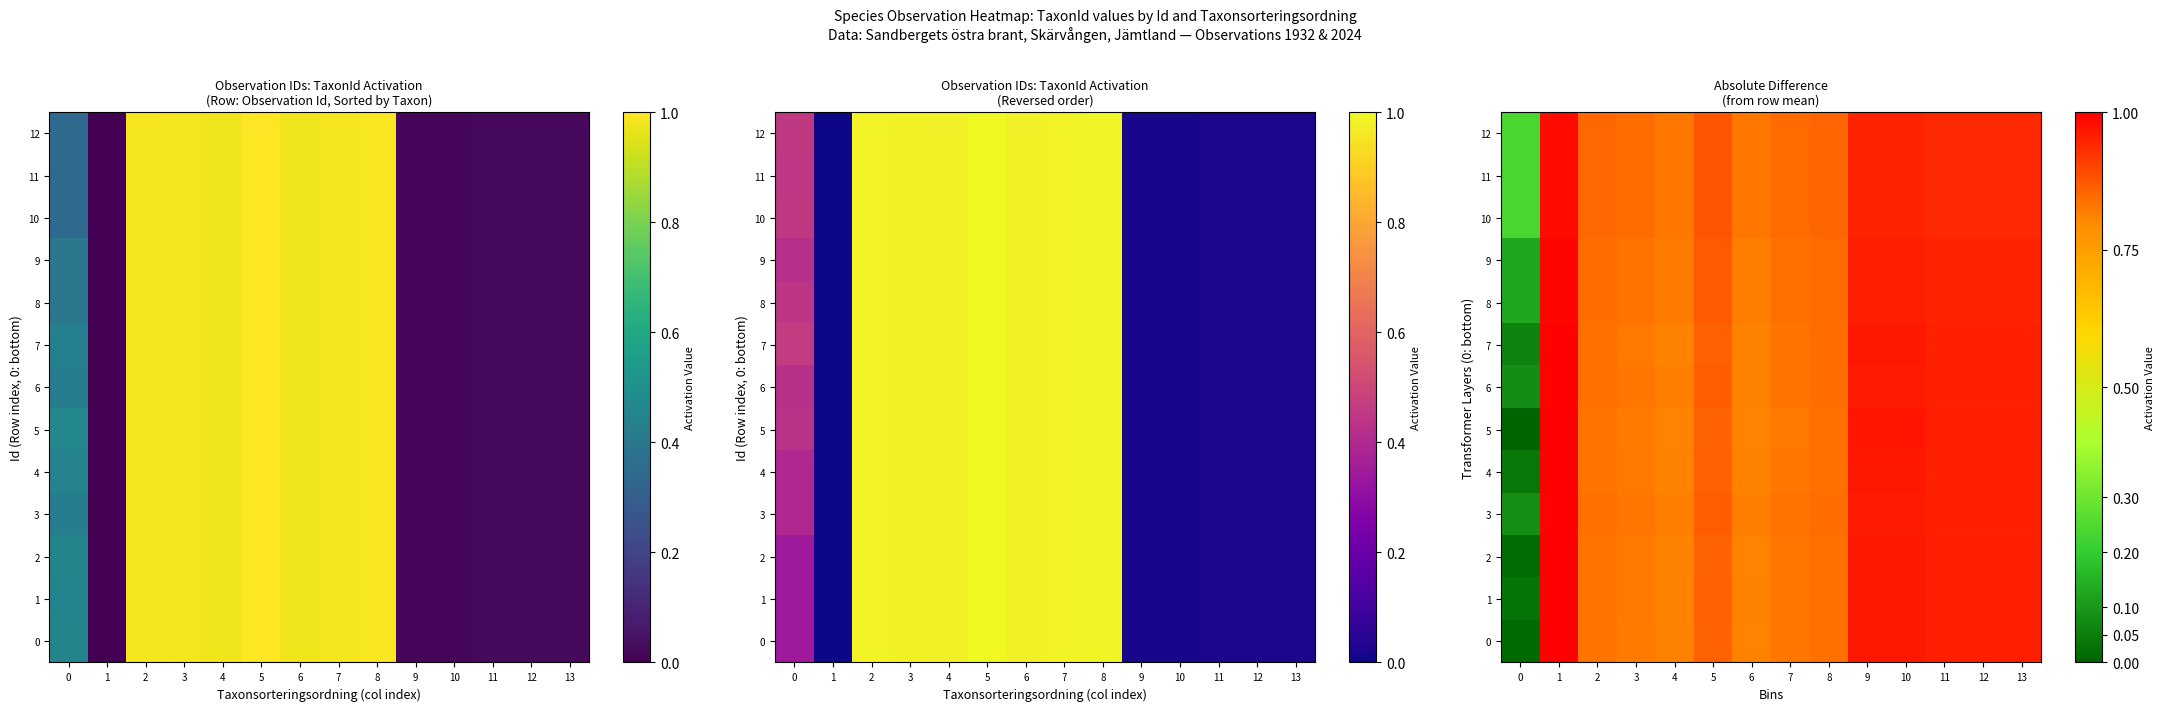

What is the greatest value displayed?

1.0